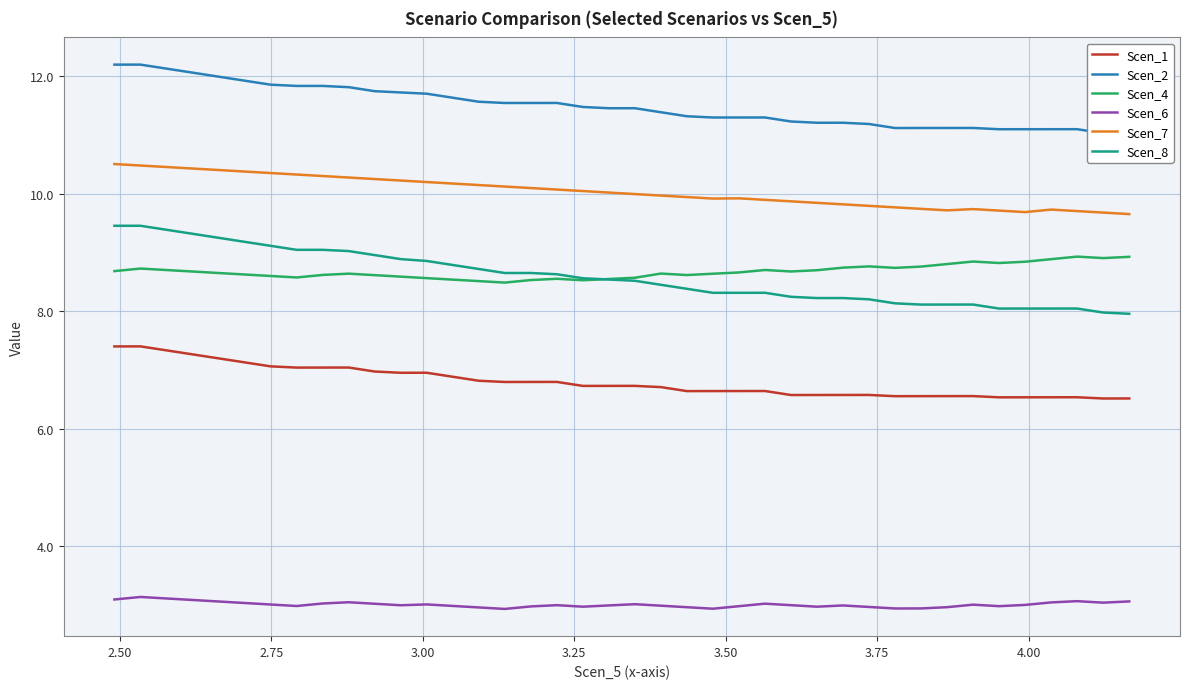

What is the maximum value for Scen_7?

10.5